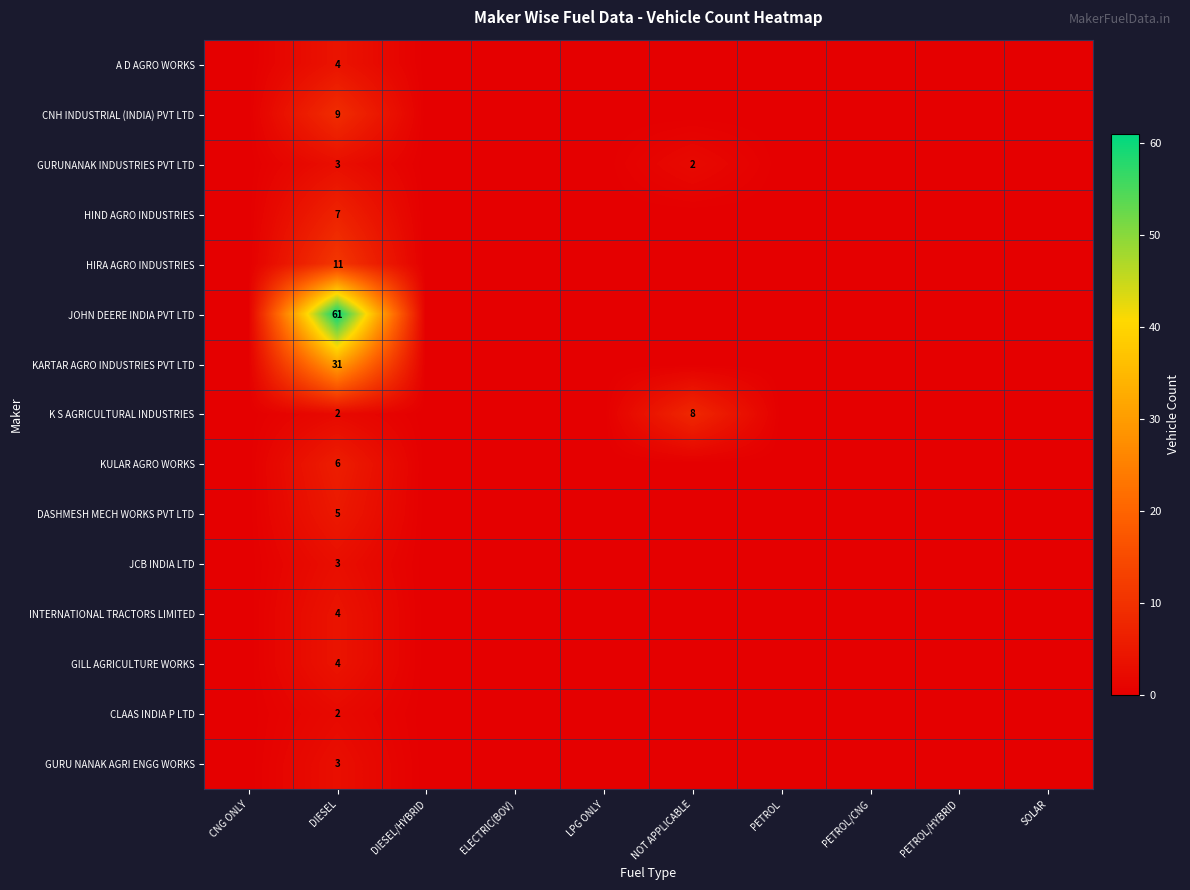

How many values in the JCB INDIA LTD series exceed 0?

1